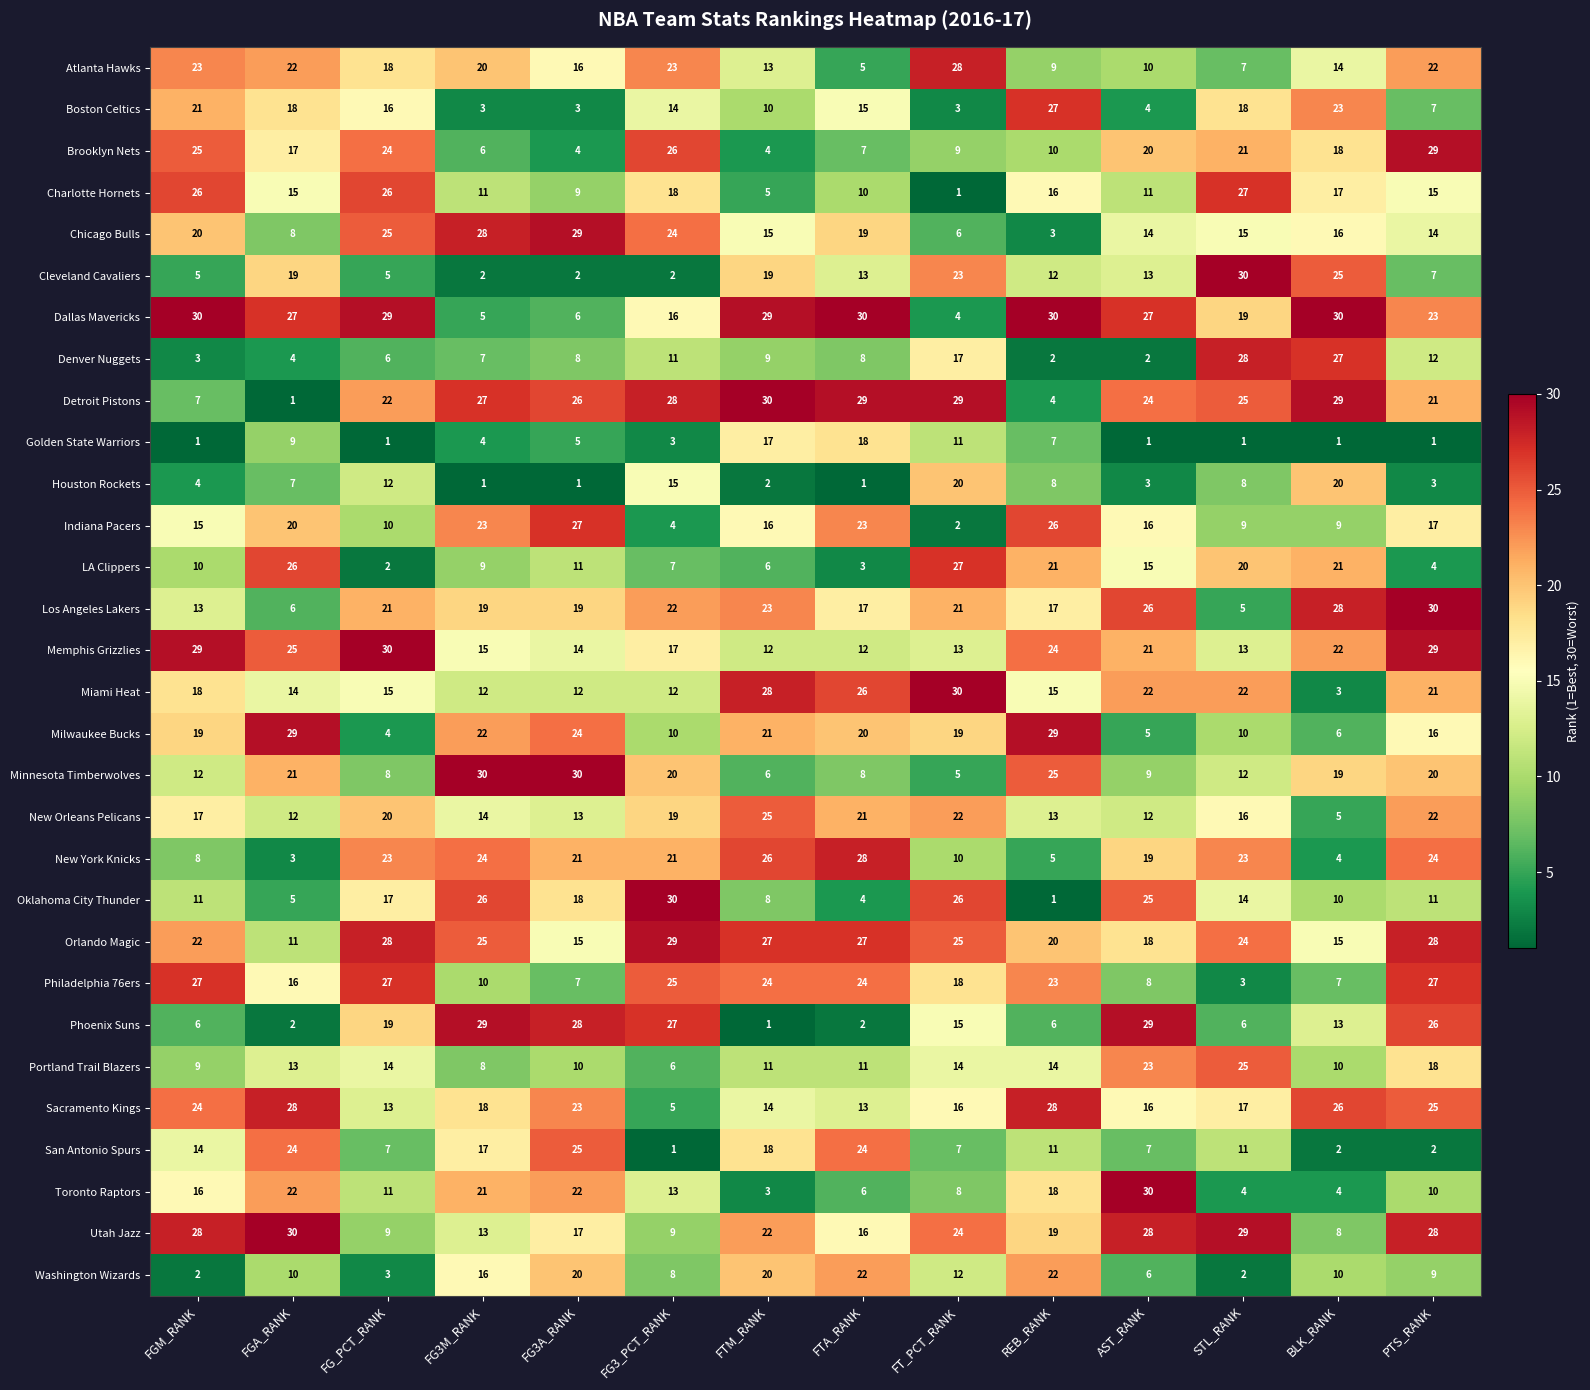

Is it true that Detroit Pistons equals 22 at FG_PCT_RANK?

True